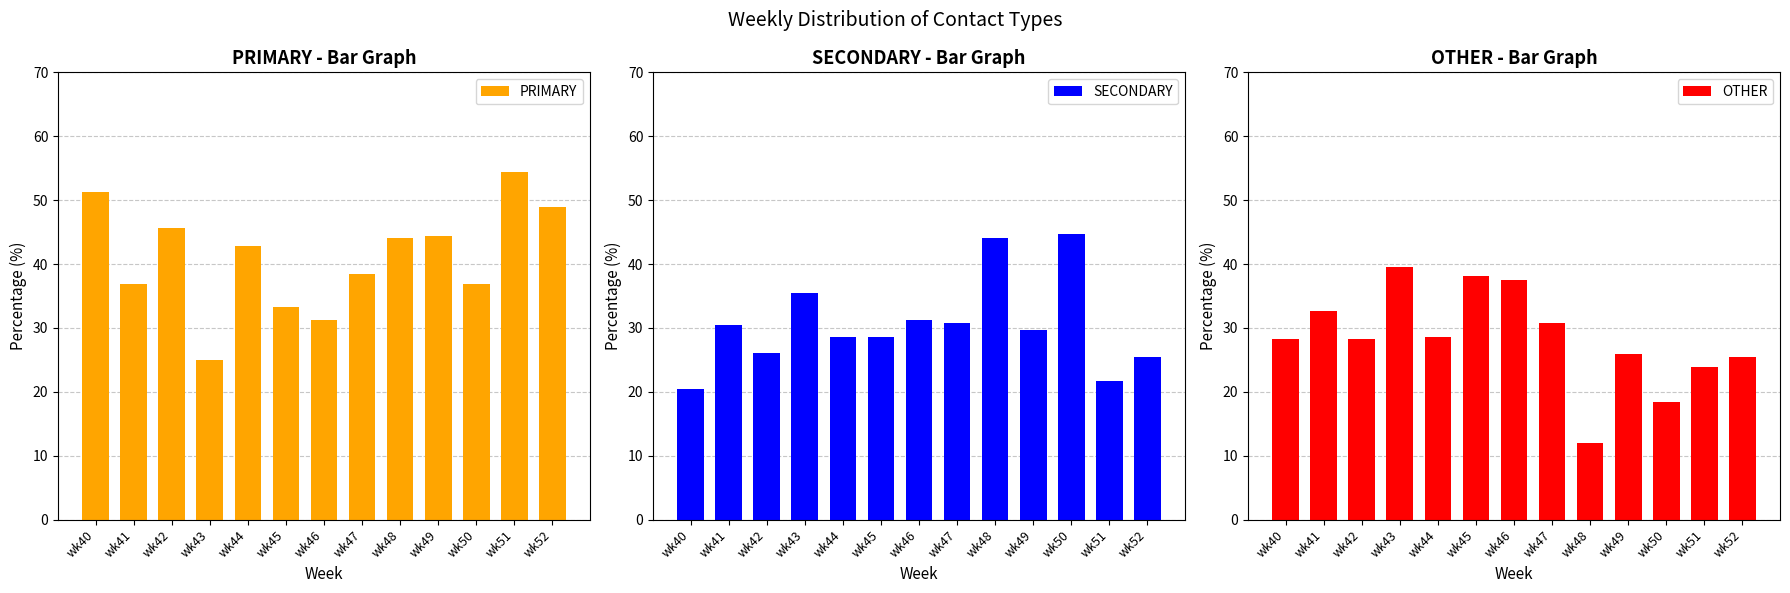

Which category has the highest value in the OTHER series?

wk43